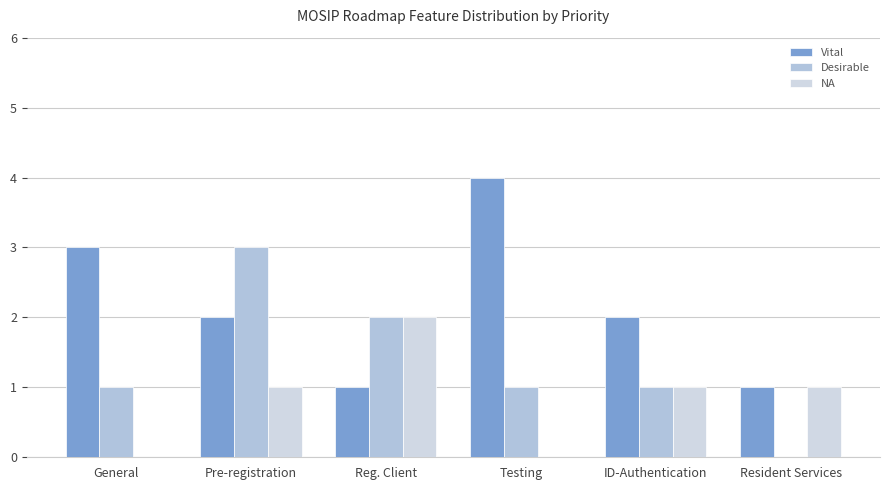

Are the bars grouped side by side (vs. stacked)?

Yes